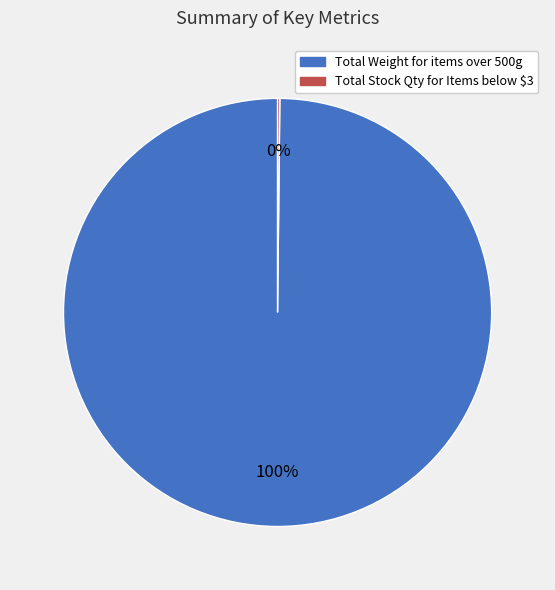

To the nearest percent, what is the difference between the largest and smallest slice percentages?

100%